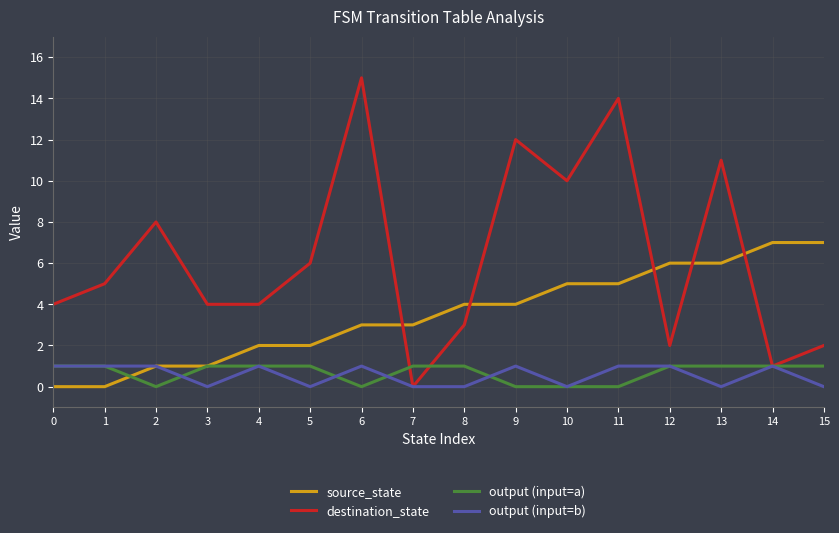

Reading right to left, extract all data points from this chart.

source_state: 15=7	14=7	13=6	12=6	11=5	10=5	9=4	8=4	7=3	6=3	5=2	4=2	3=1	2=1	1=0	0=0
destination_state: 15=2	14=1	13=11	12=2	11=14	10=10	9=12	8=3	7=0	6=15	5=6	4=4	3=4	2=8	1=5	0=4
output (input=a): 15=1	14=1	13=1	12=1	11=0	10=0	9=0	8=1	7=1	6=0	5=1	4=1	3=1	2=0	1=1	0=1
output (input=b): 15=0	14=1	13=0	12=1	11=1	10=0	9=1	8=0	7=0	6=1	5=0	4=1	3=0	2=1	1=1	0=1